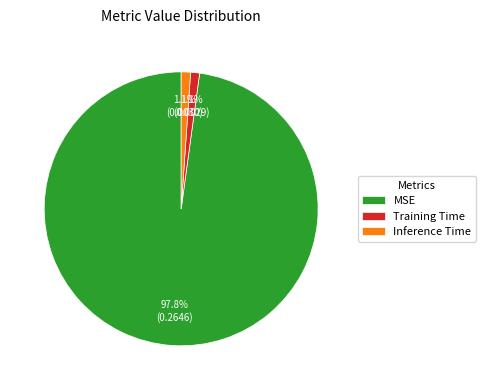

Which slice represents more than half of the pie?

MSE